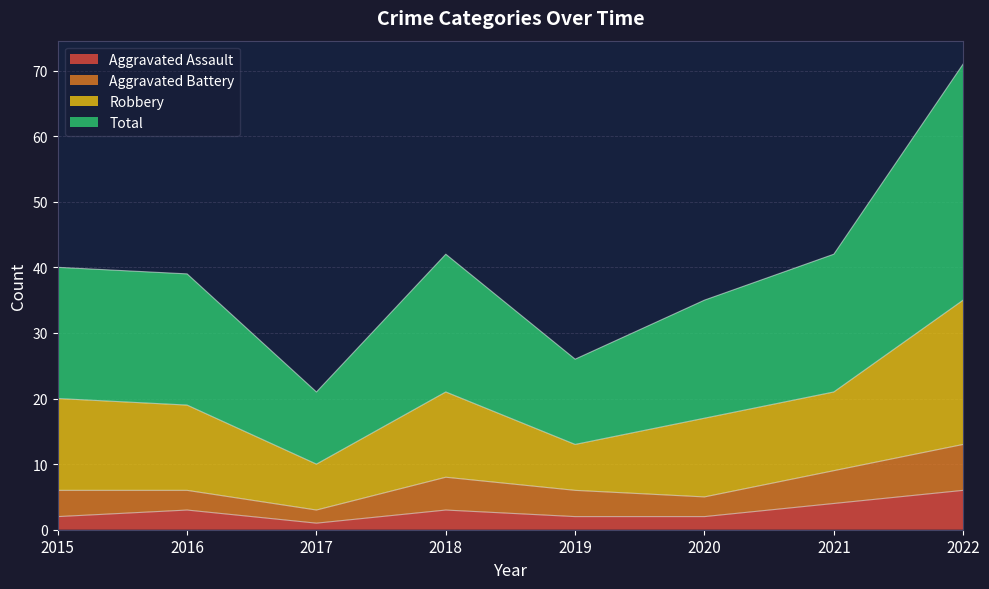

What is the smallest value displayed?

1